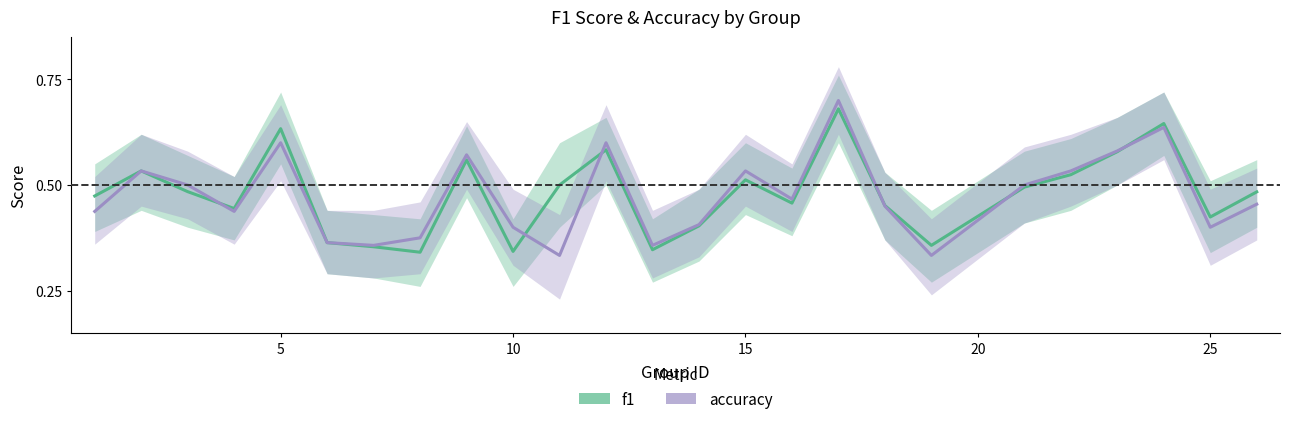

True or false: f1 has a value of 0.9 at 8.

False